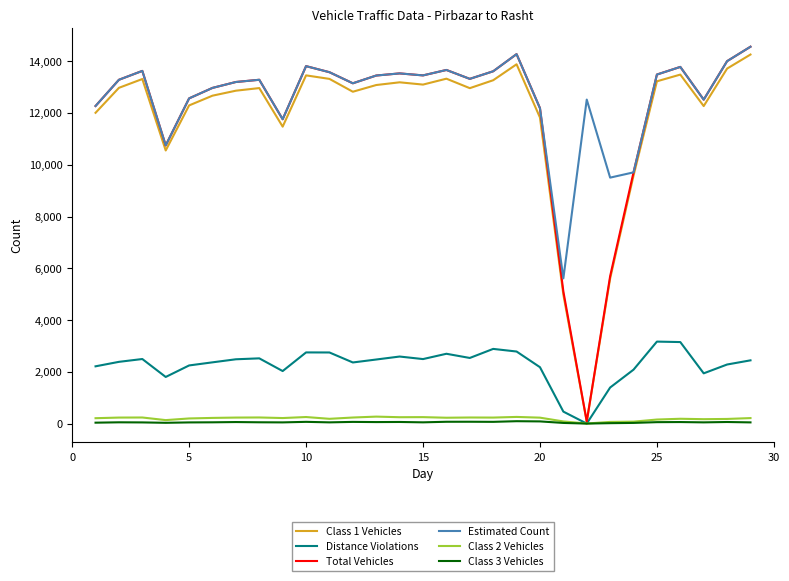

Which series has the largest range (max minus min)?

Total Vehicles